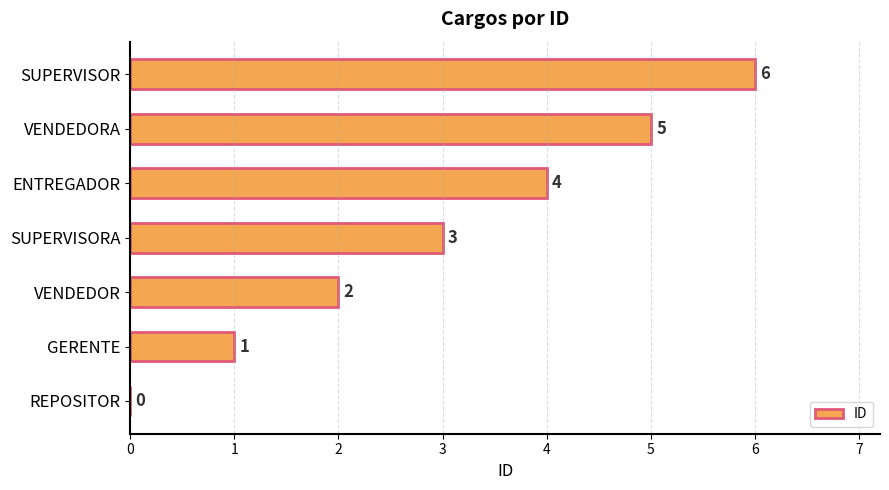

Which label corresponds to the largest value in the chart?

SUPERVISOR